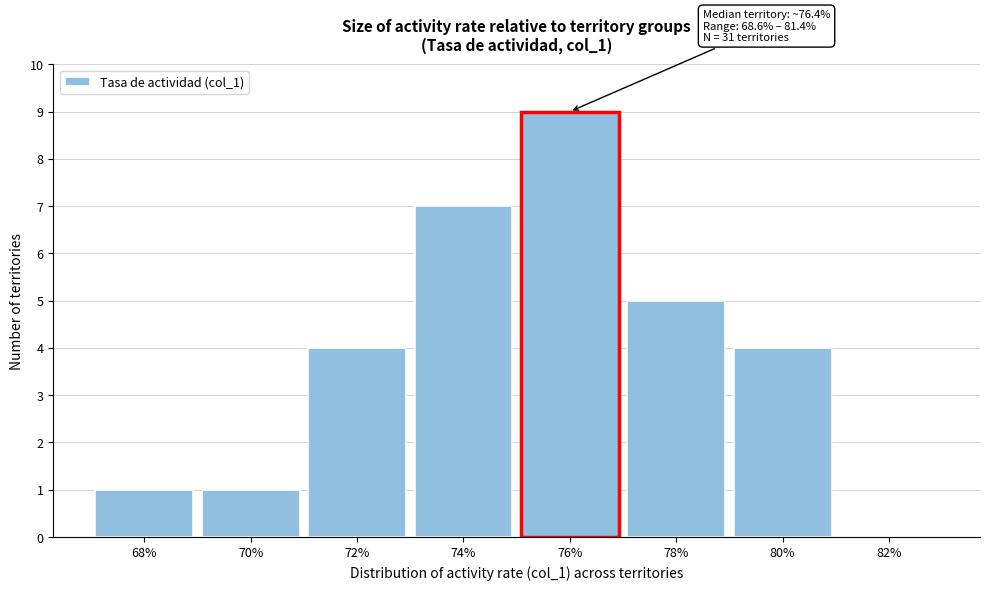

Reading left to right, what are all the values shown in this chart?

68%=1	70%=1	72%=4	74%=7	76%=9	78%=5	80%=4	82%=0